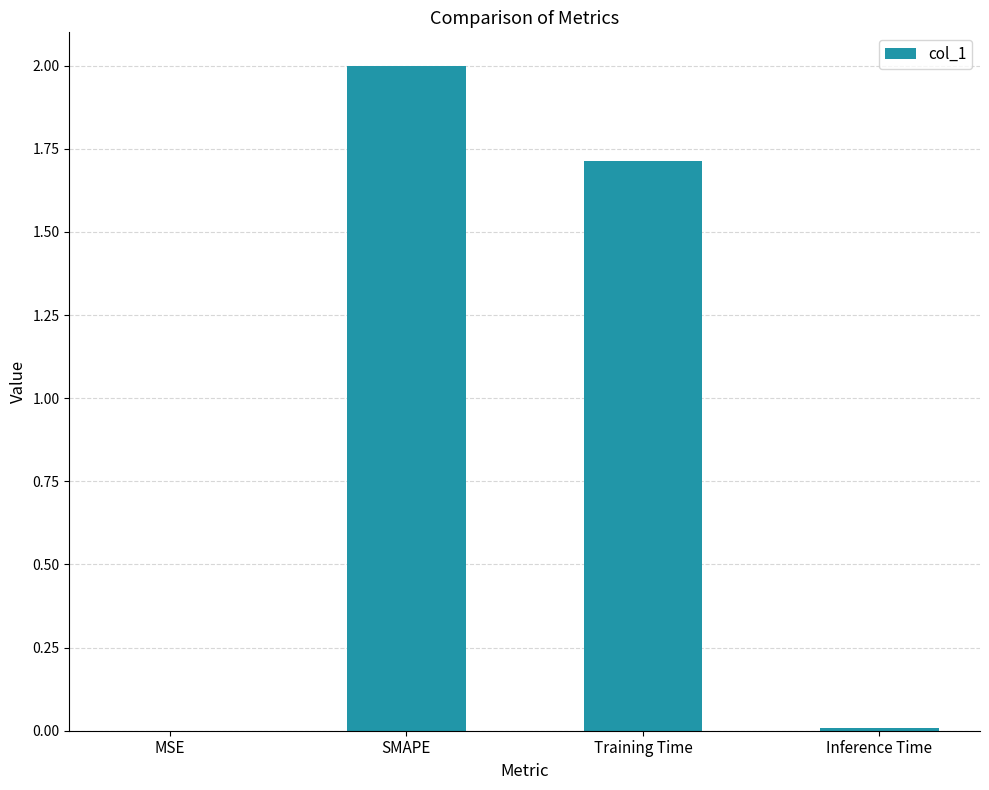

How many distinct data groups are displayed?

1